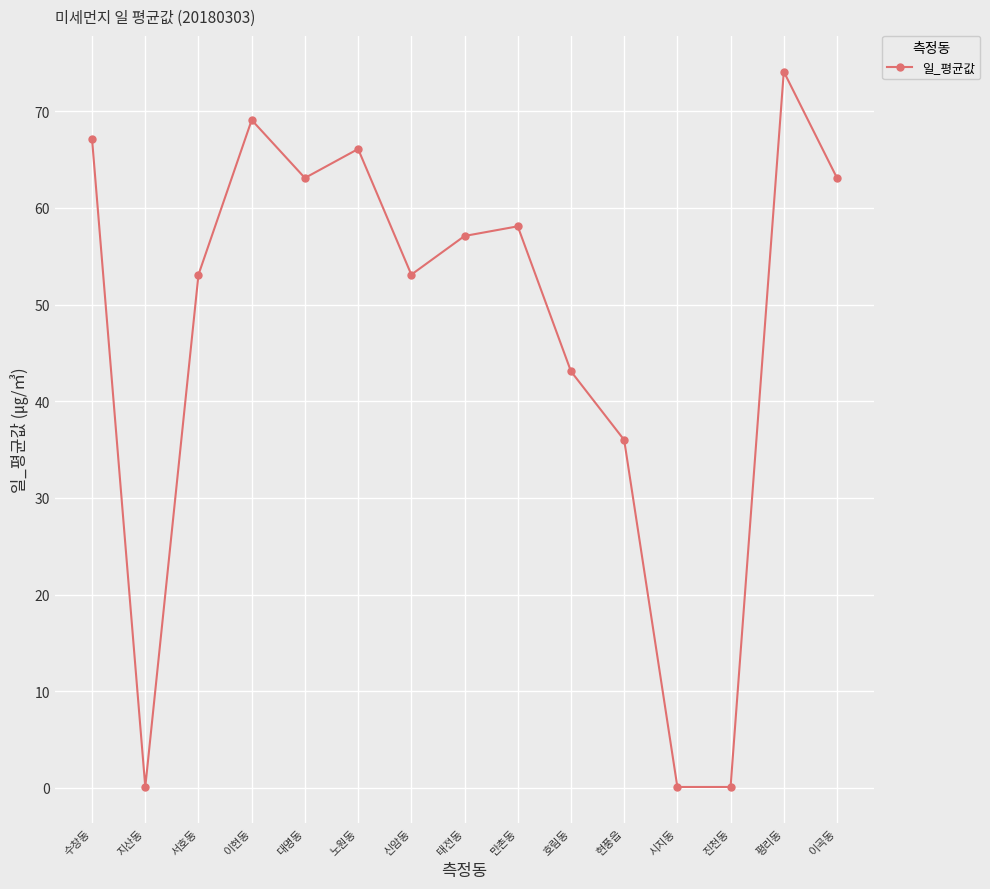

What is the approximate value at 서호동?

53.1